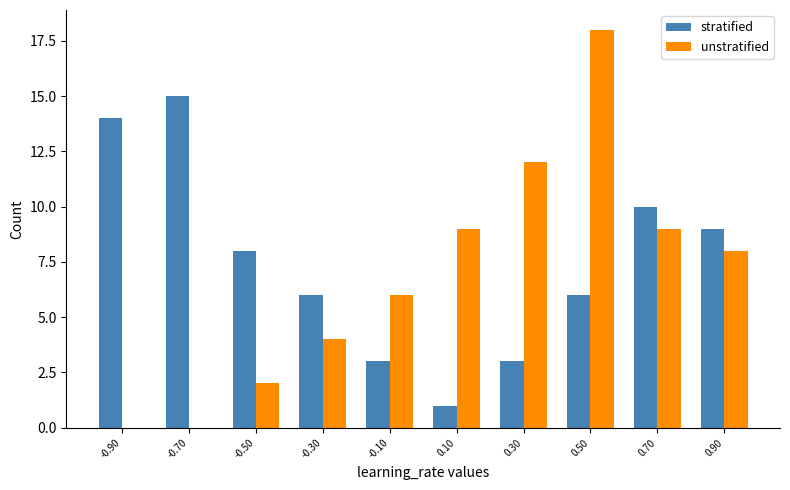

Which category has the highest value in the stratified series?

-0.70